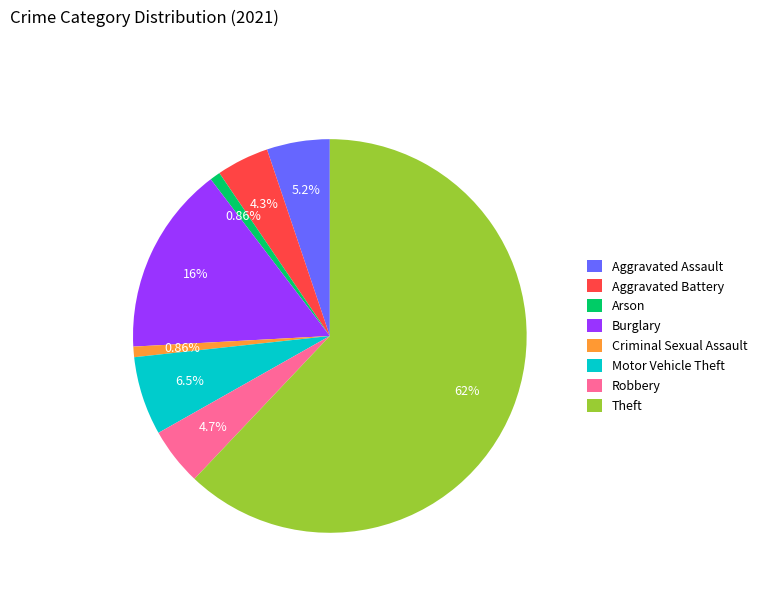

Which slice is the largest?

Theft